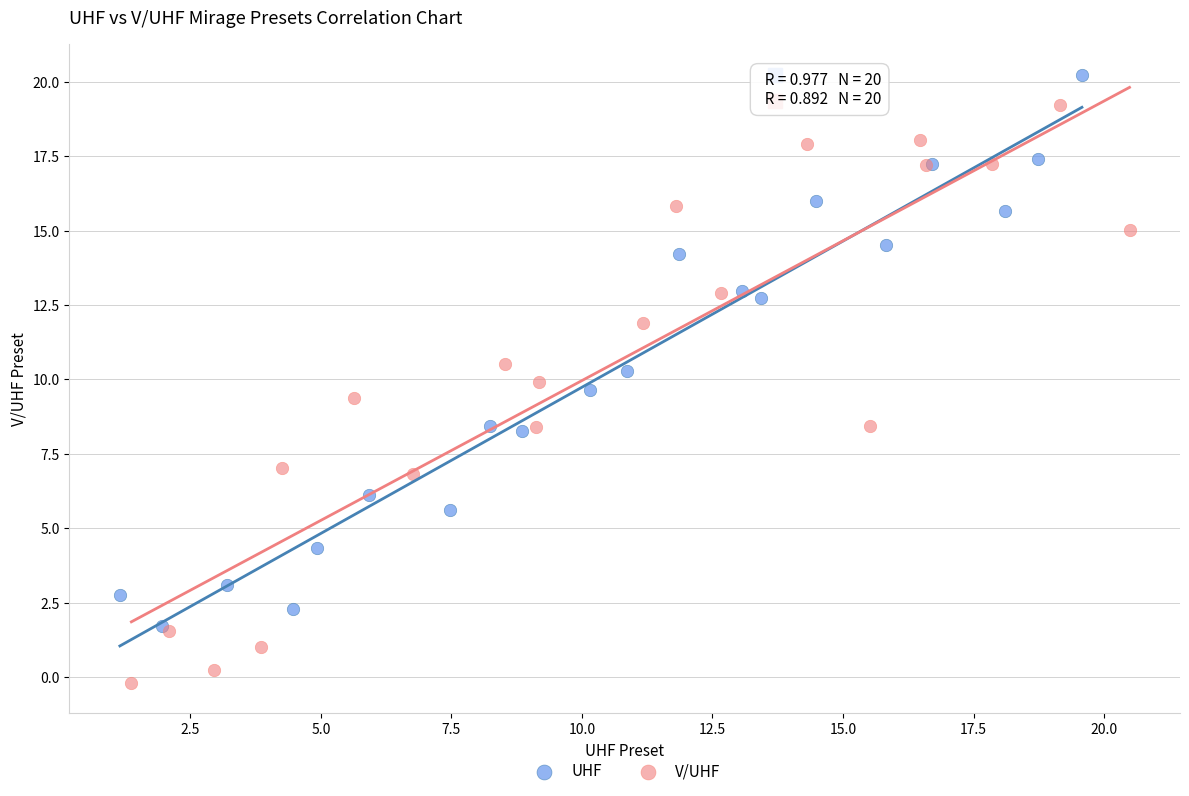

Which series has the widest spread of Y values?

V/UHF